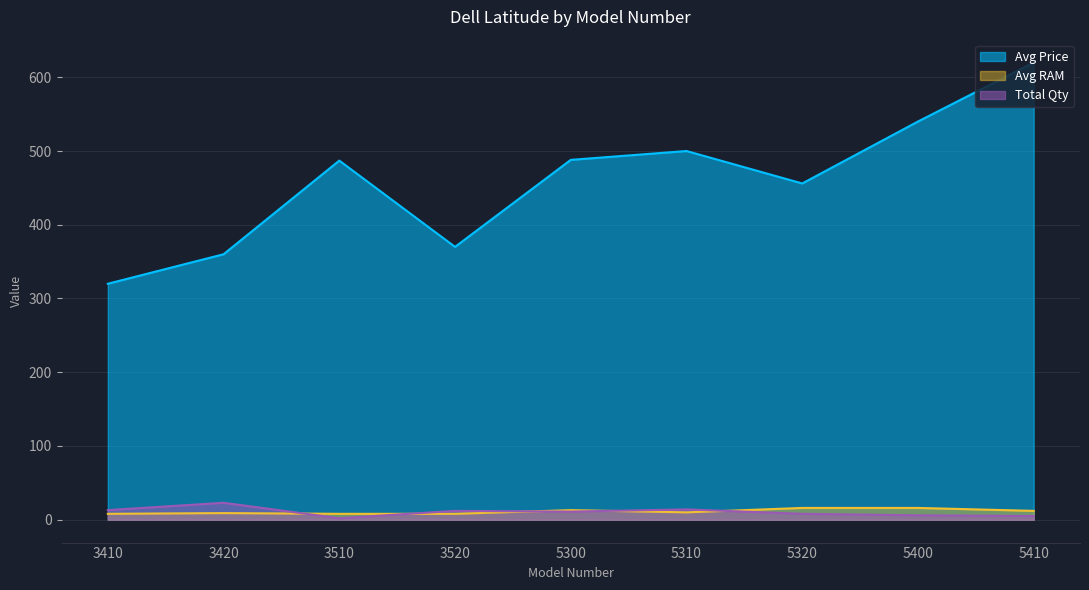

The value of Total Qty at 3510 is 1. True or false?

False